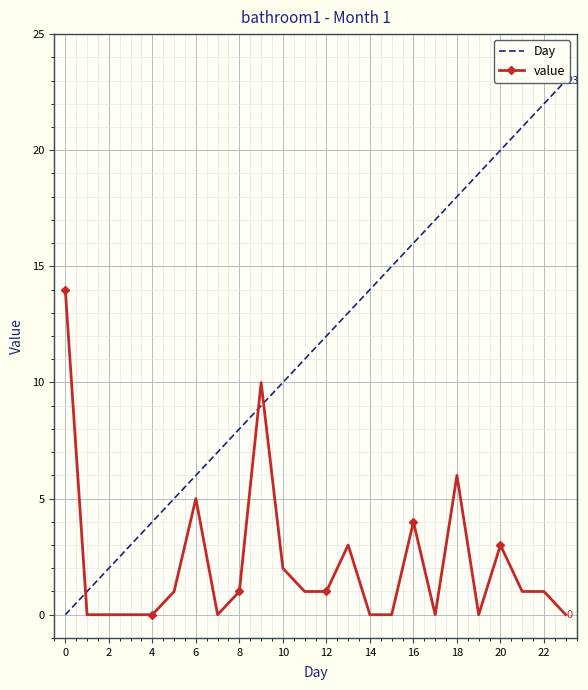

Which series has the largest total across all categories?

Day